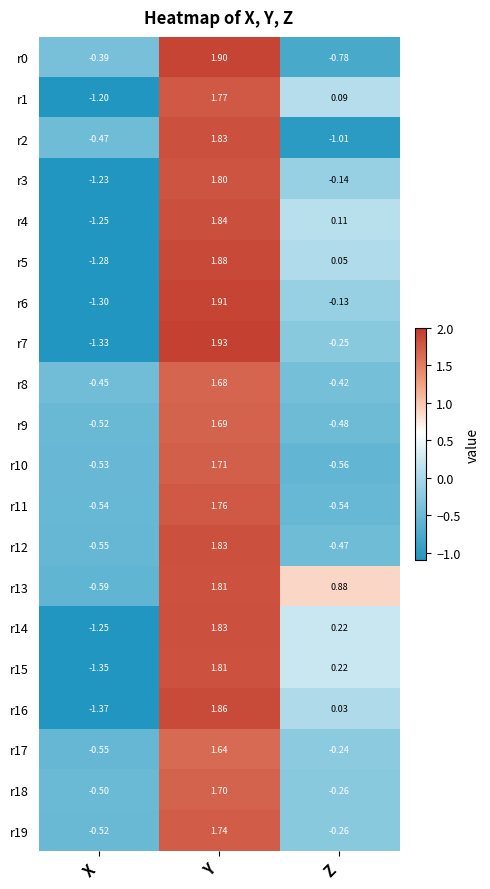

Where does the r11 series first go above 0?

Y